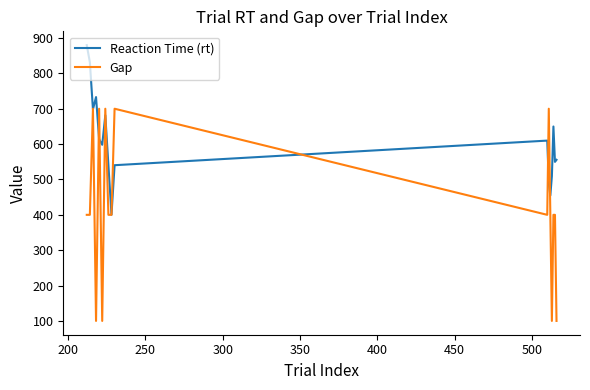

What is the lowest value of the Gap series?

100.0